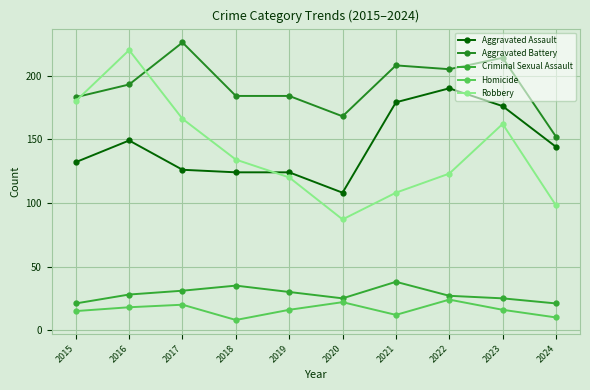

Is it true that Robbery equals 151 at 2021?

False